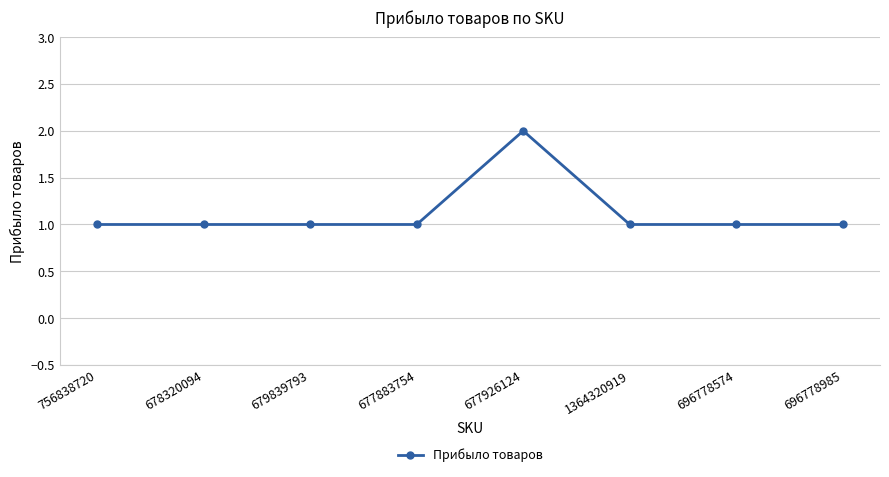

How many data points does each series have?

8